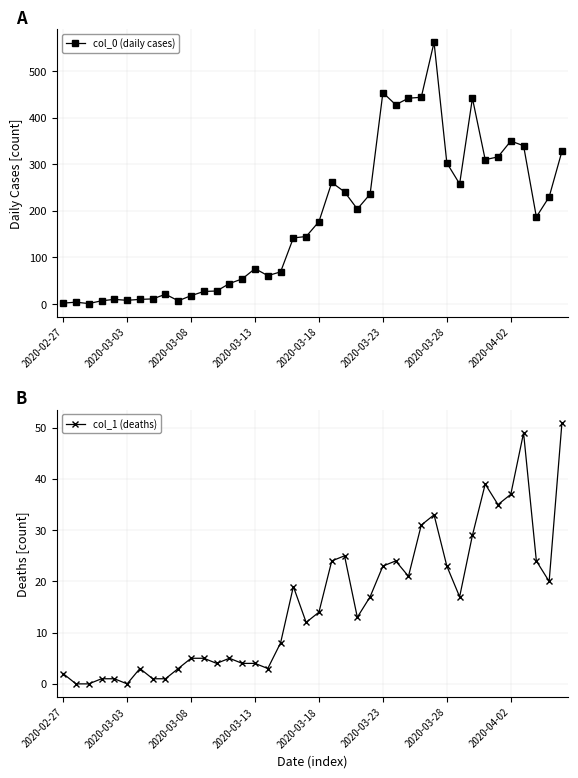

The col_1 (deaths) series shows 8 at 24. True or false?

False